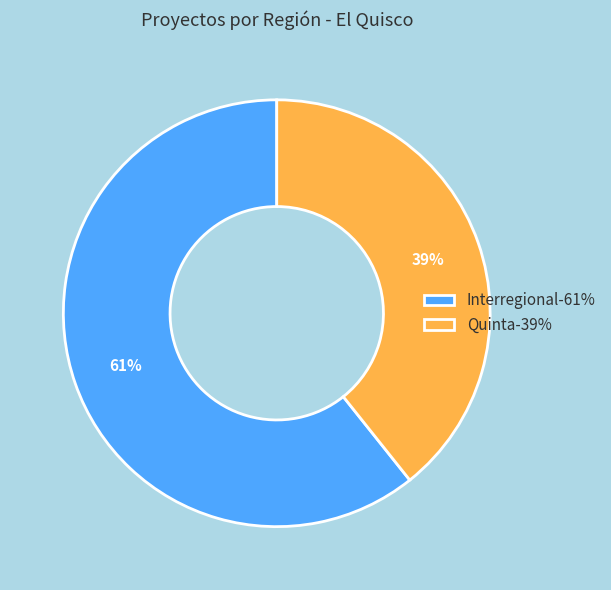

How many slices are in this pie chart?

2